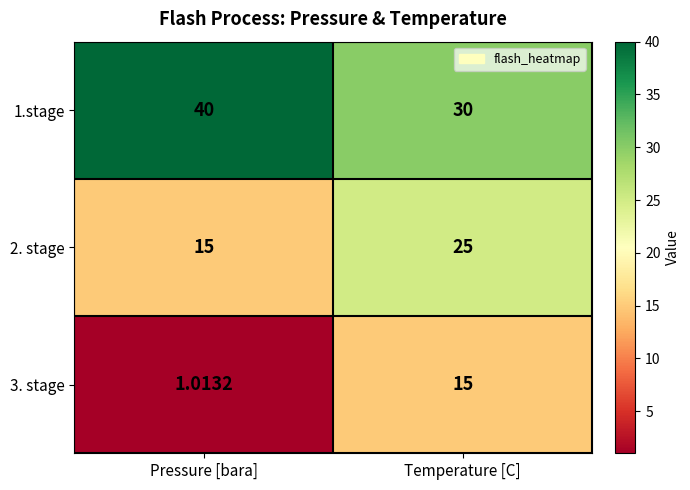

Which series has the largest total across all categories?

1.stage